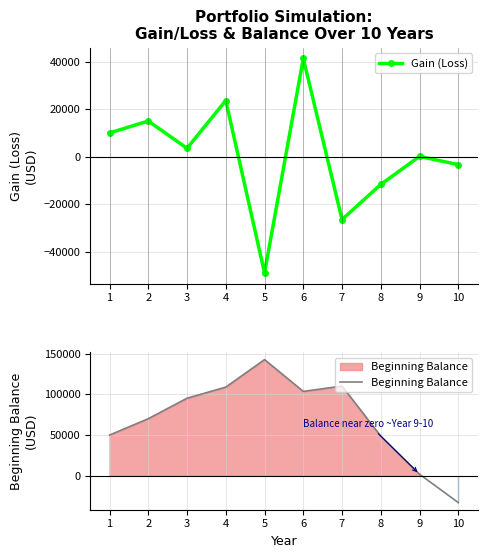

Rank the series by their average value, from lowest to highest.

Gain (Loss), Beginning Balance